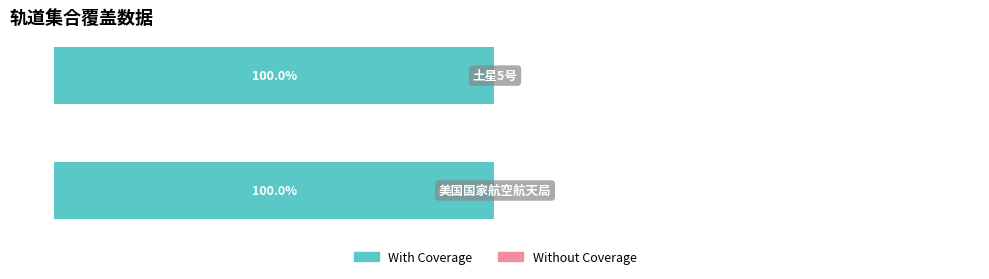

Are the bars grouped side by side (vs. stacked)?

Yes